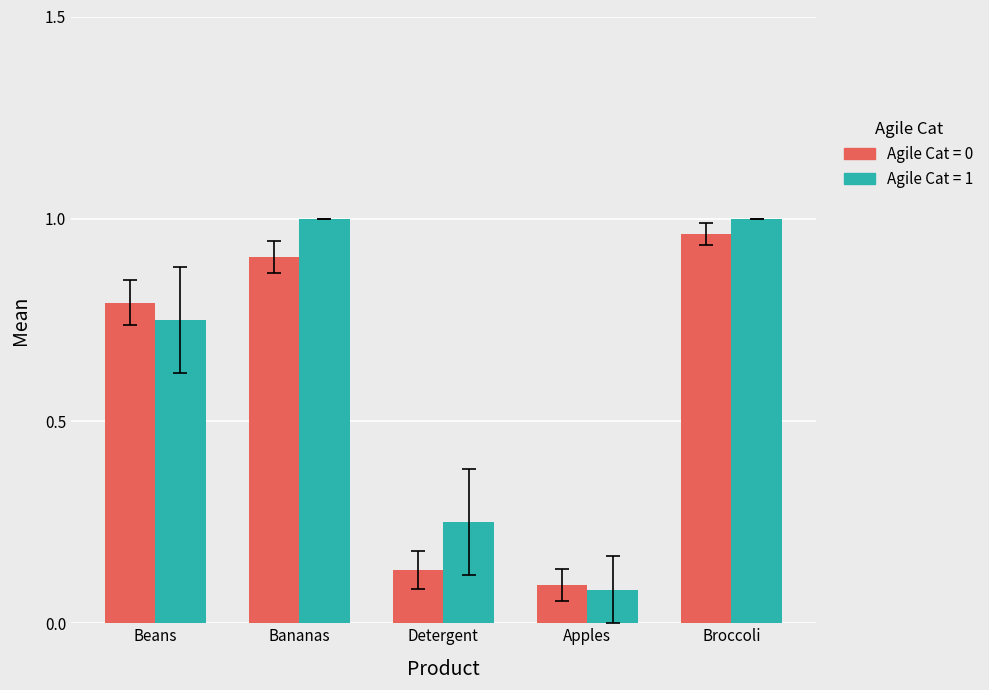

What is the label of the 4th bar from the right?

Bananas